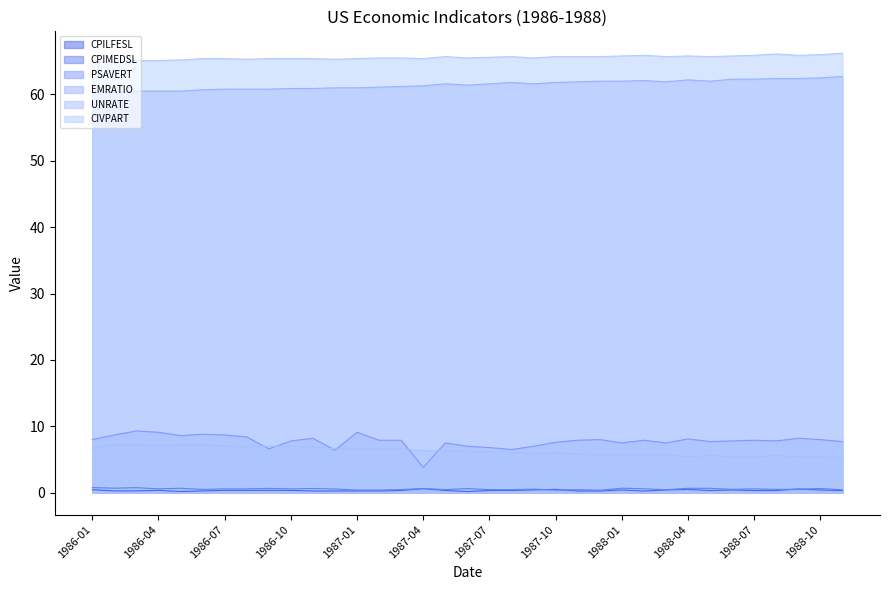

True or false: EMRATIO has a value of 94.6 at 1986-01.

False